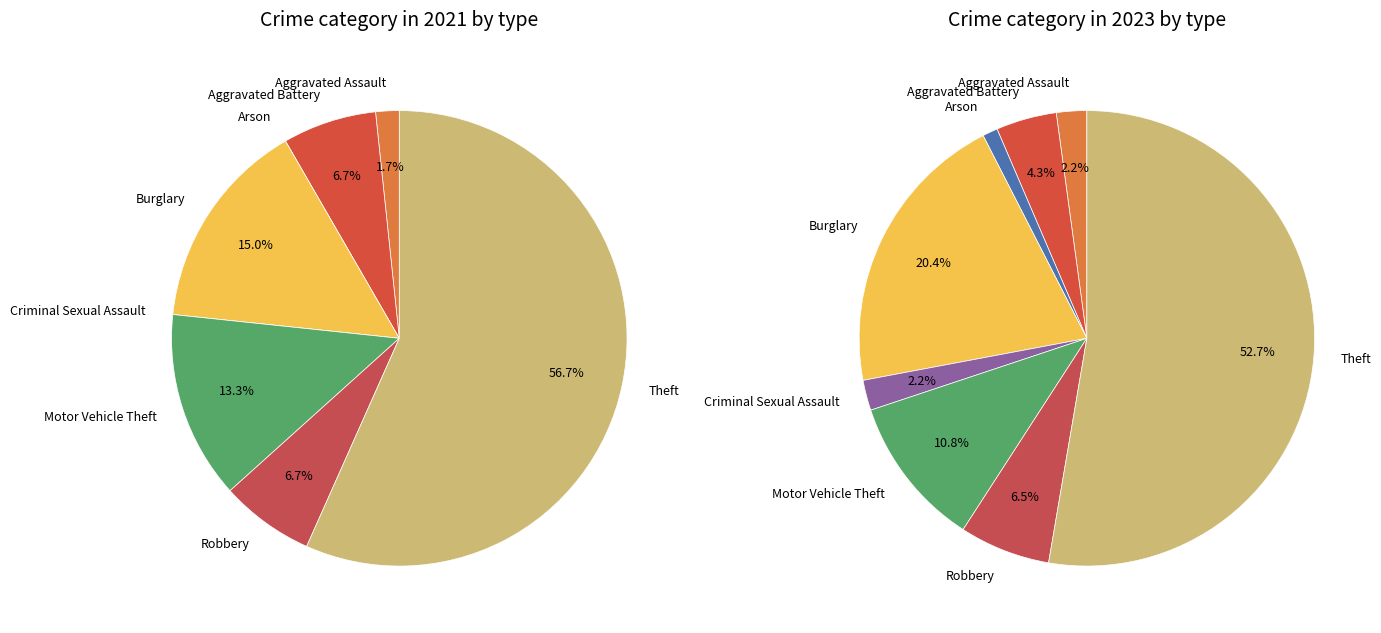

True or false: Theft accounts for 53% of the total.

True